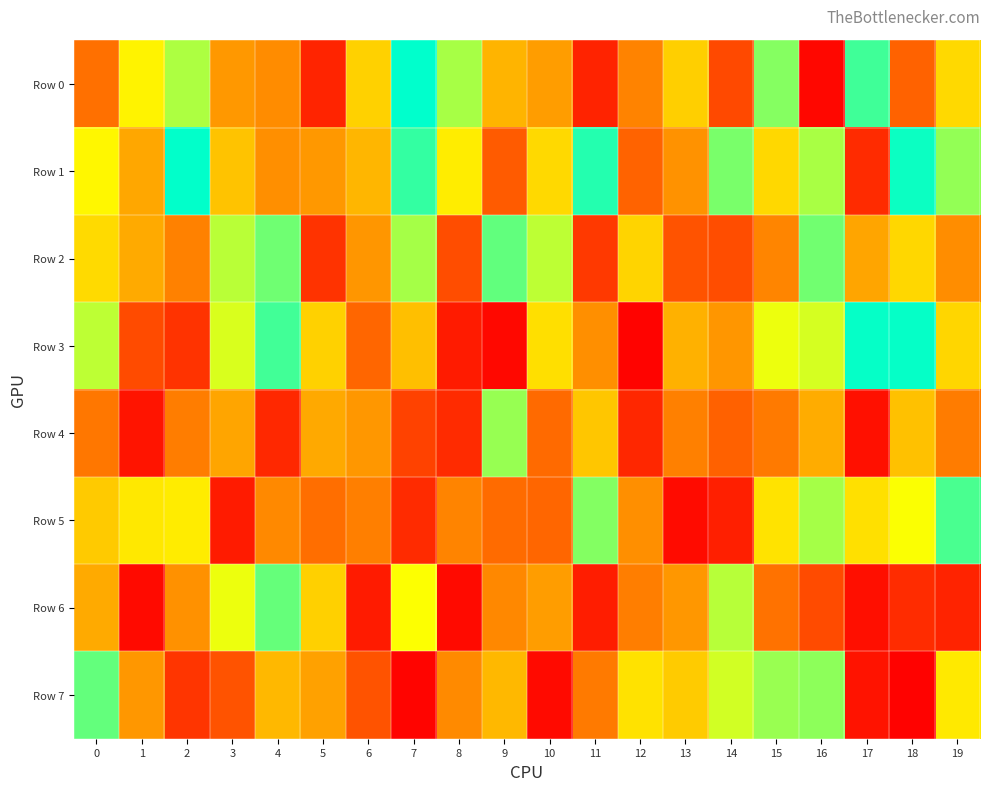

What is the difference between the highest and lowest values at 1?

692092